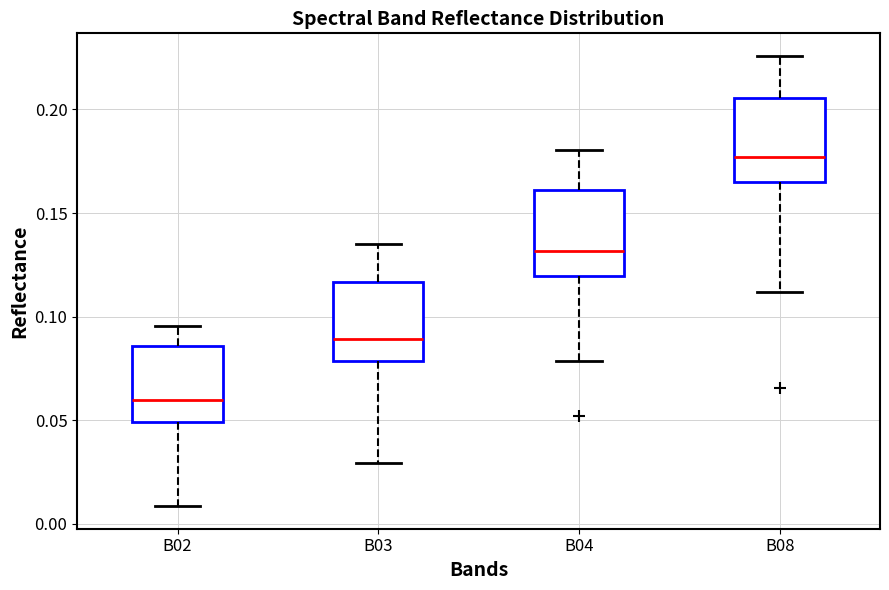

Reading left to right, read every box against the y-axis: the position of its median line, the range the box covers, and the ends of its whiskers. The values are not printed on the chart, so give them approximately, as read against the axis.

B02: median 0.060, box 0.050 to 0.085, whiskers 0.010 to 0.095
B03: median 0.090, box 0.080 to 0.115, whiskers 0.030 to 0.135
B04: median 0.130, box 0.120 to 0.160, whiskers 0.080 to 0.180
B08: median 0.175, box 0.165 to 0.205, whiskers 0.110 to 0.225